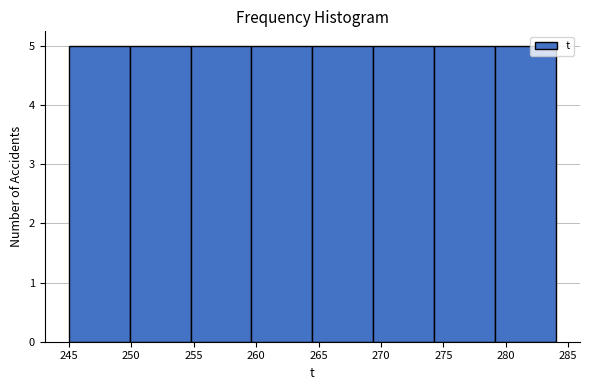

Reading left to right, transcribe this chart: for each bar, give the range it covers on the x-axis and its height. Neither the bar edges nor the heights are printed on the chart, so give them approximately, as read against the axes.

245.0 to 250.0: 5
250.0 to 255.0: 5
255.0 to 259.5: 5
259.5 to 264.5: 5
264.5 to 269.5: 5
269.5 to 274.5: 5
274.5 to 279.0: 5
279.0 to 284.0: 5